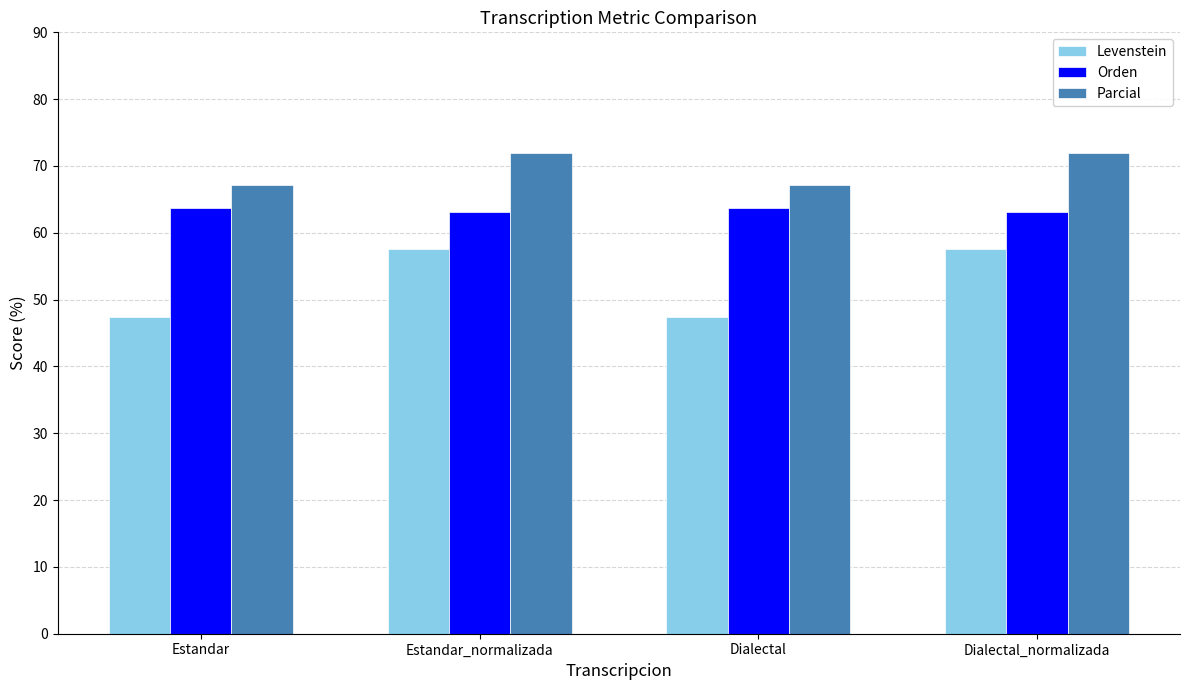

Which series has the largest range (max minus min)?

Levenstein